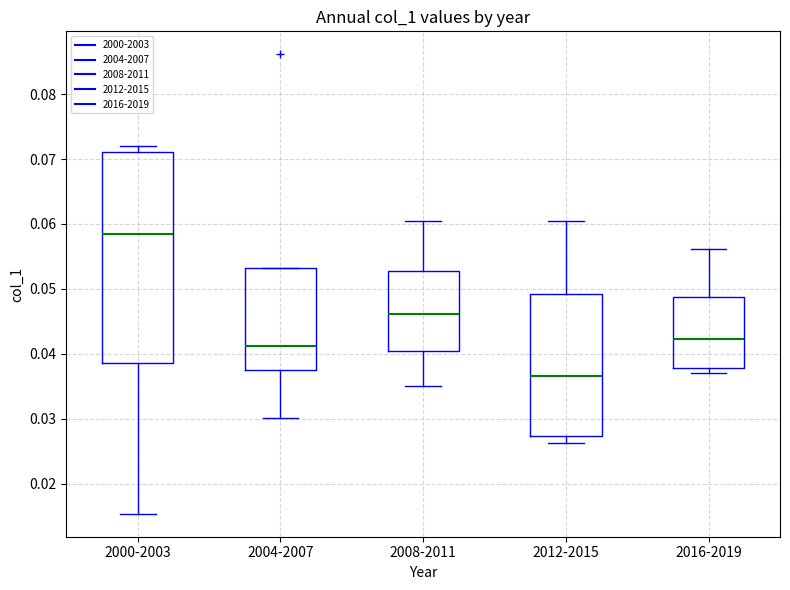

Reading left to right, transcribe this box plot: for each box, give where its median line is, the range the box spans, and where its two whiskers end, as read against the y-axis. The values are not printed on the chart, so give them approximately, as read against the axis.

2000-2003: median 0.059, box 0.039 to 0.071, whiskers 0.015 to 0.072
2004-2007: median 0.041, box 0.038 to 0.053, whiskers 0.030 to 0.053
2008-2011: median 0.046, box 0.040 to 0.053, whiskers 0.035 to 0.061
2012-2015: median 0.037, box 0.027 to 0.049, whiskers 0.026 to 0.060
2016-2019: median 0.042, box 0.038 to 0.049, whiskers 0.037 to 0.056